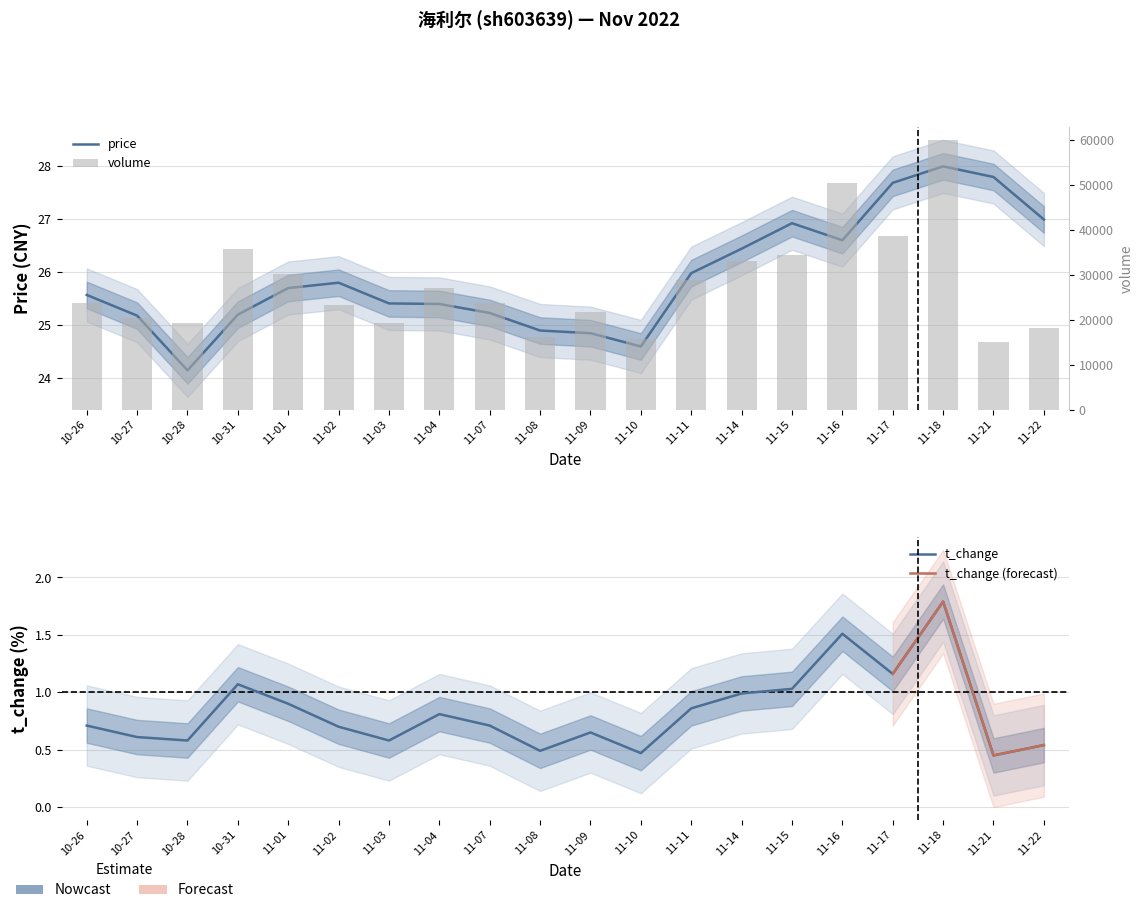

Which category has the lowest value in the volume series?

11-21